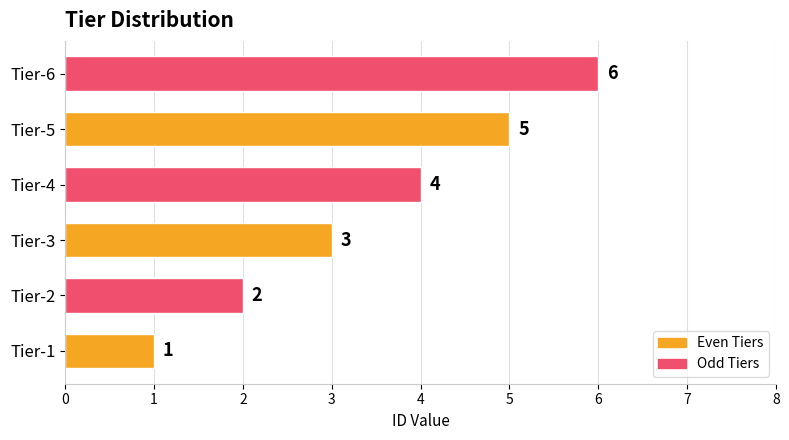

What is the difference between the maximum and minimum values?

5